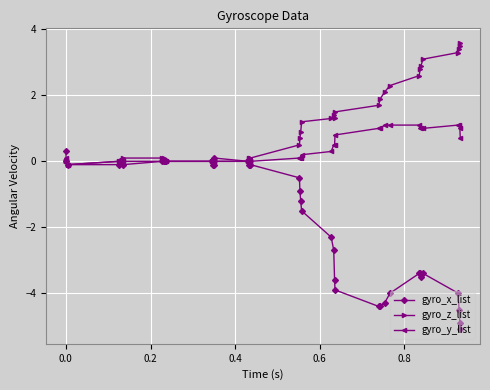

Which series has the widest spread of values?

gyro_x_list